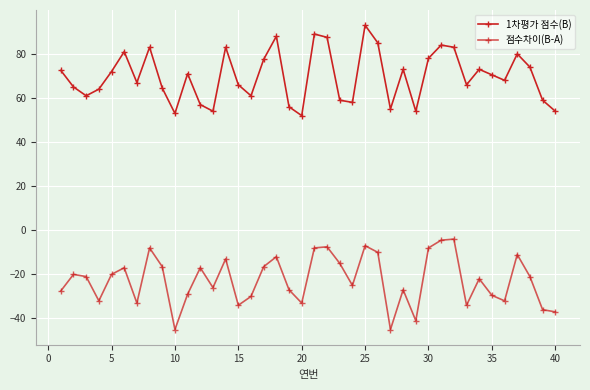

Rank the series by their maximum value, from highest to lowest.

1차평가 점수(B), 점수차이(B-A)